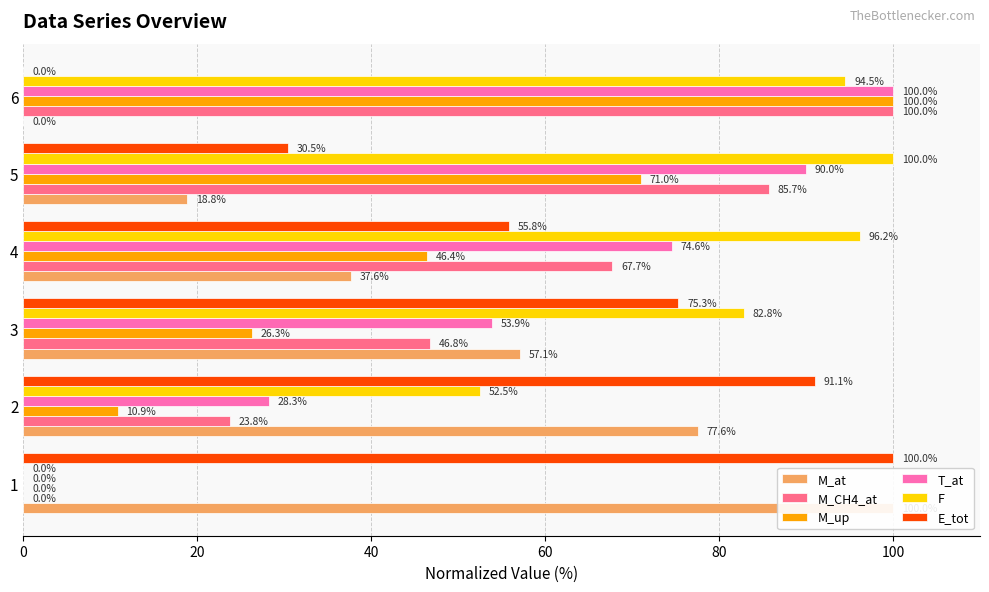

What is the average value of the E_tot series?

58.8